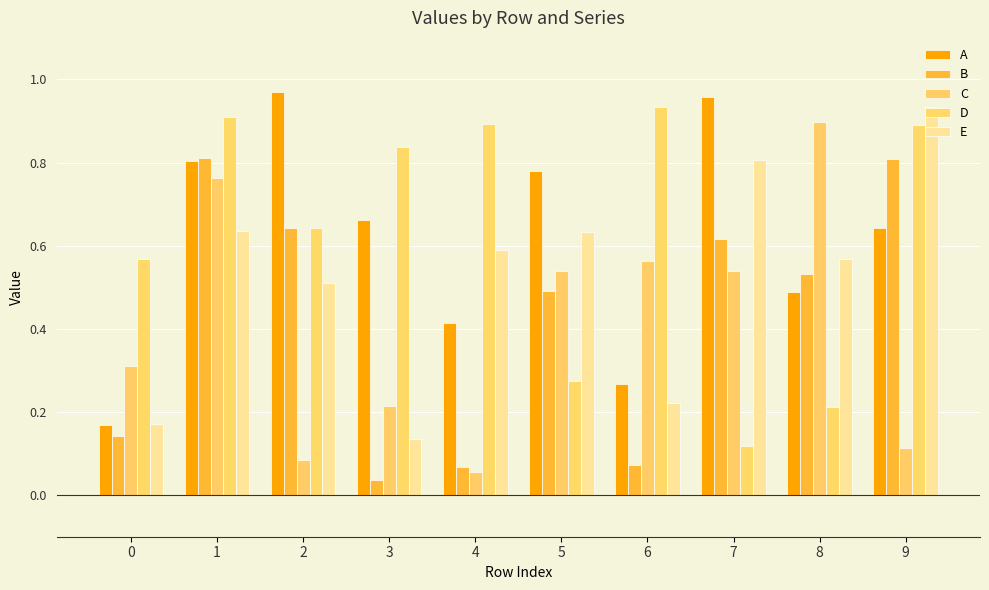

What are all the series names shown in the legend?

A, B, C, D, E